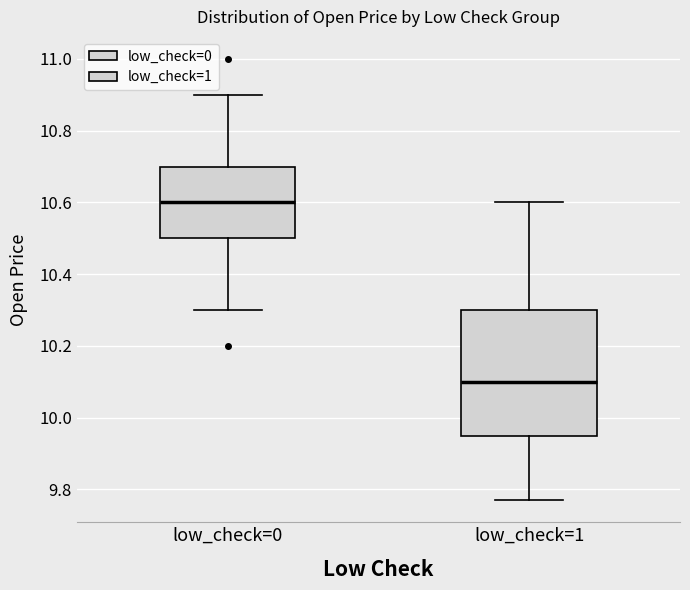

Reading left to right, read every box against the y-axis: the position of its median line, the range the box covers, and the ends of its whiskers. The values are not printed on the chart, so give them approximately, as read against the axis.

low_check=0: median 10.60, box 10.50 to 10.70, whiskers 10.30 to 10.90
low_check=1: median 10.10, box 9.96 to 10.30, whiskers 9.78 to 10.60